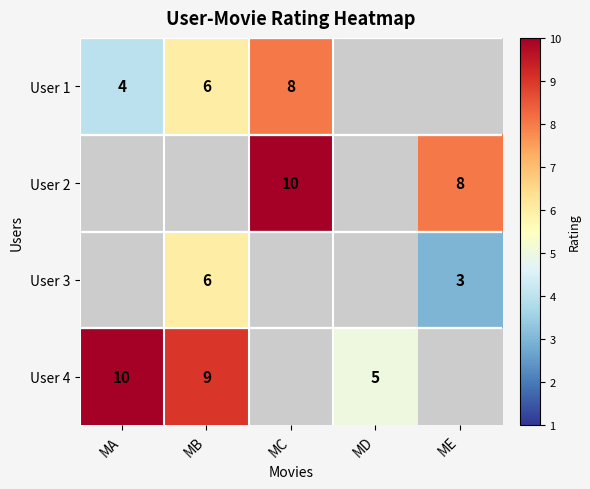

The value of User 2 at ME is 11. True or false?

False